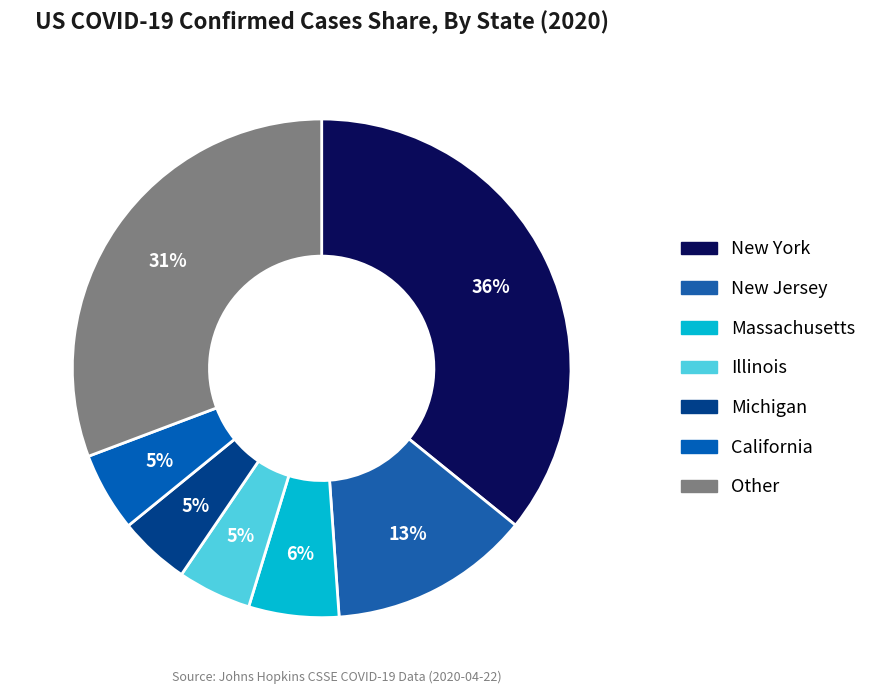

Count the number of slices in the pie.

7